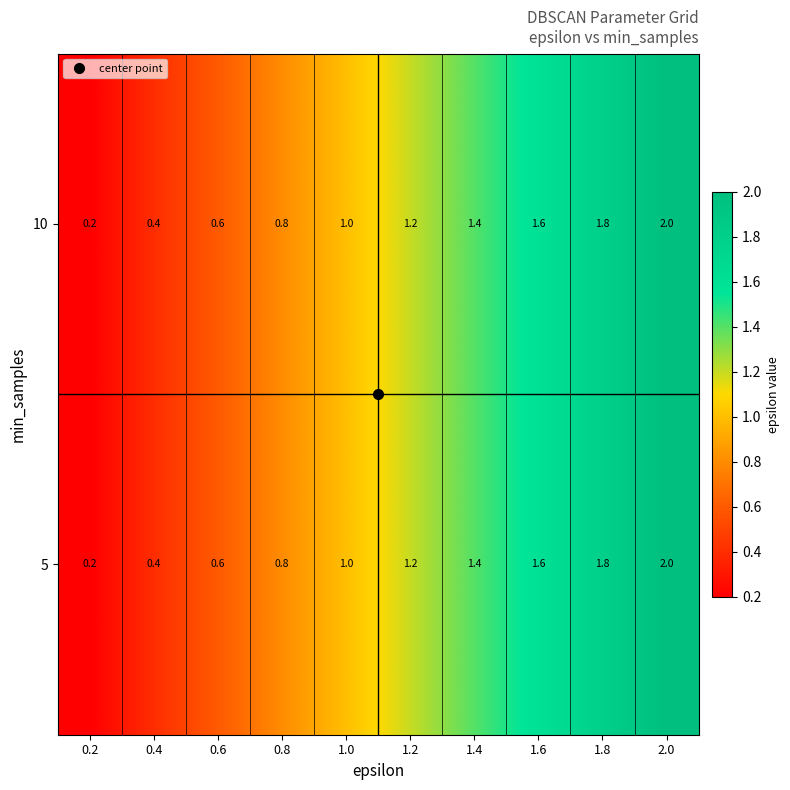

What is the average value of the 10 series?

1.1